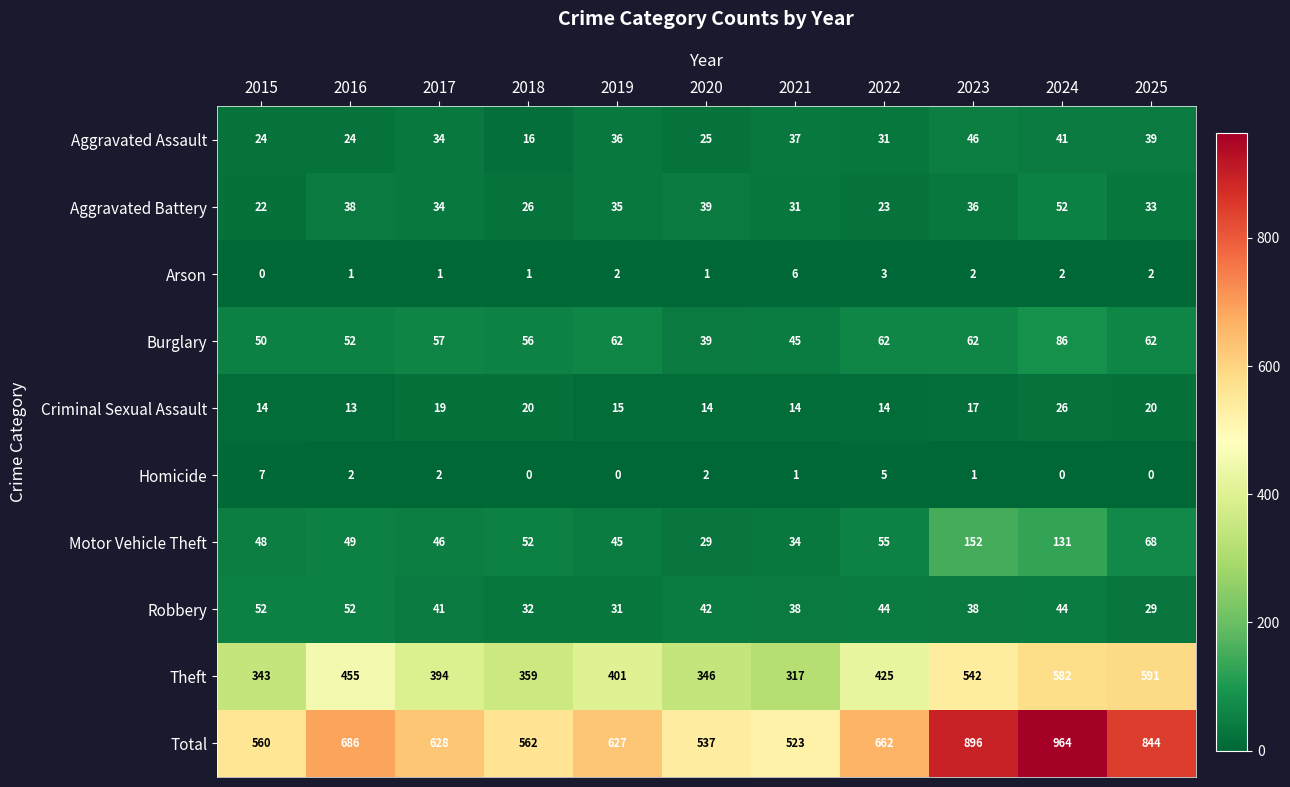

Which label corresponds to the largest value in the chart?

2024